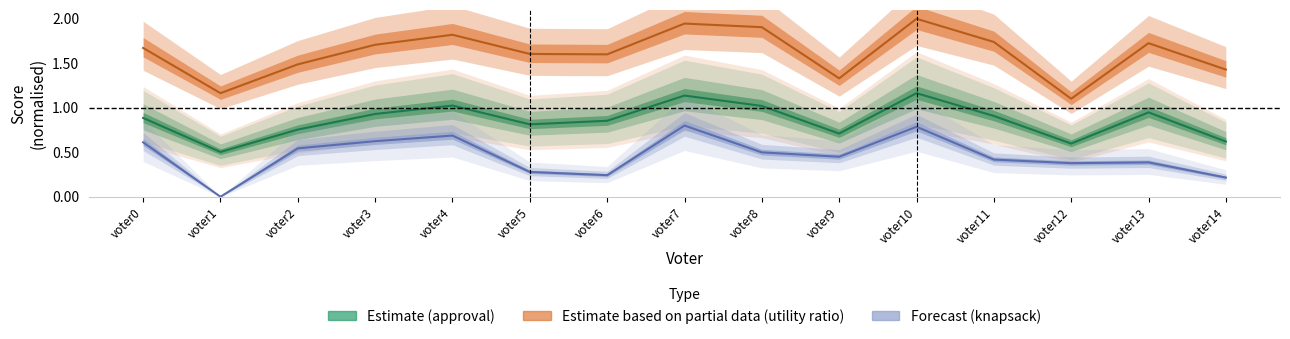

What are all the series names shown in the legend?

approval, utility ratio, knapsack